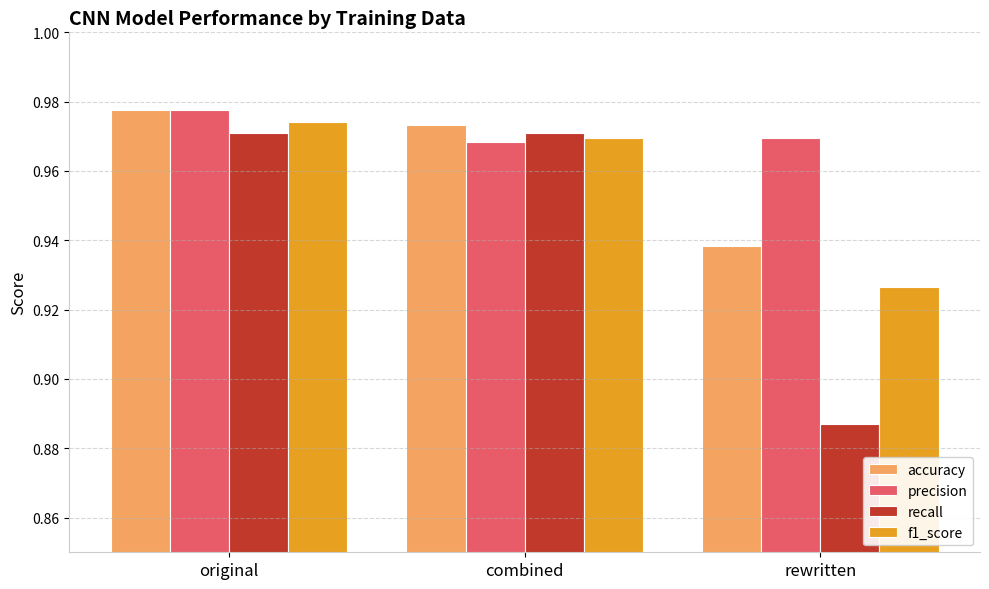

List the labels in order of accuracy value, largest first.

original, combined, rewritten